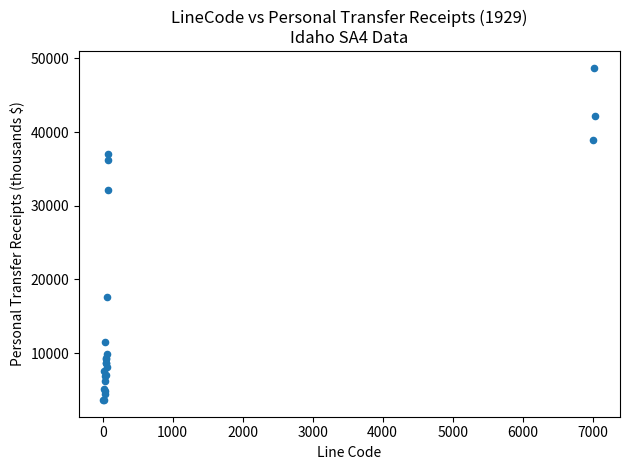

What Y value in the scatter plot is closest to 26174?

32095